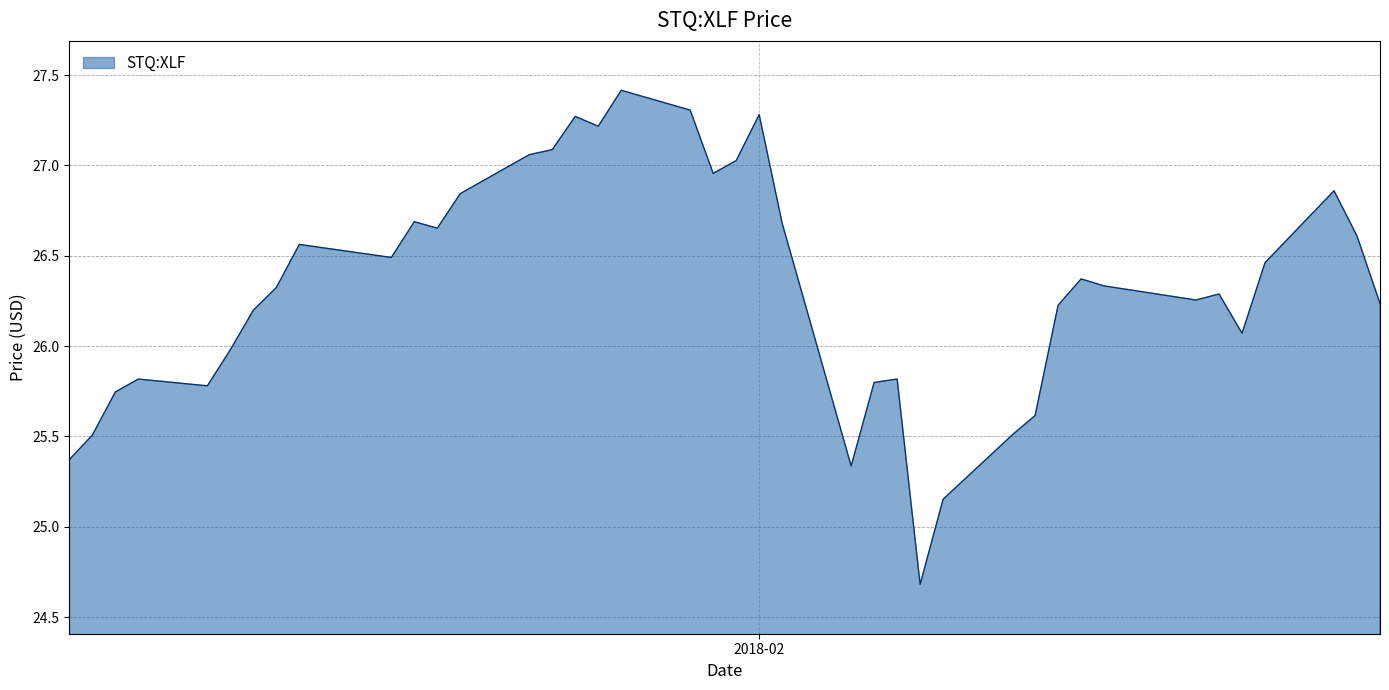

What is the smallest value displayed?

24.7